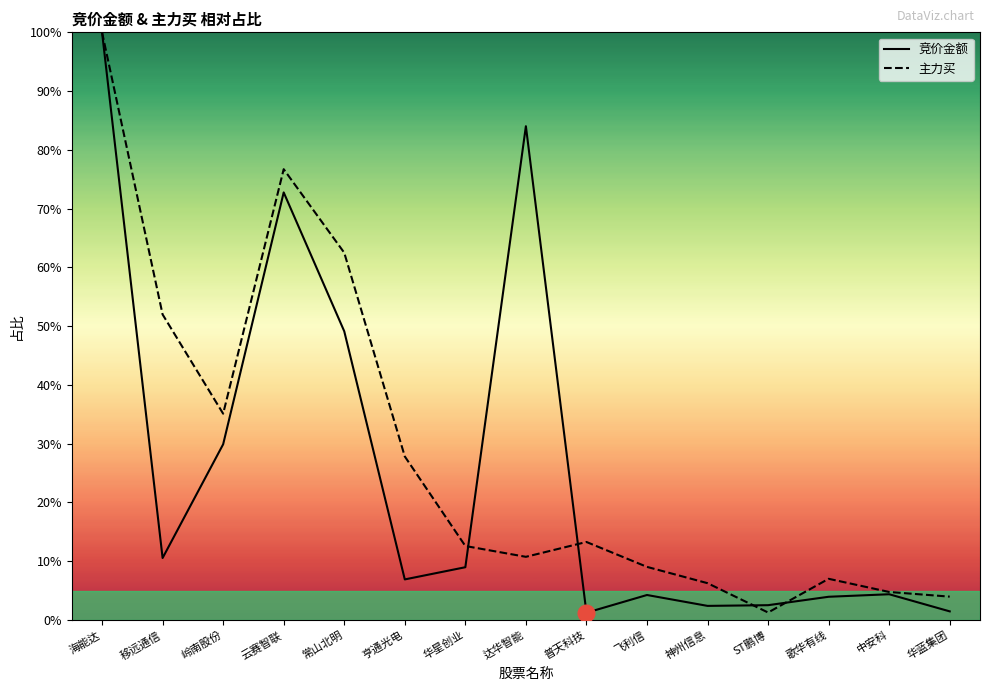

Rank the categories by 竞价金额 value from lowest to highest.

普天科技, 华蓝集团, 神州信息, ST鹏博, 歌华有线, 飞利信, 中安科, 亨通光电, 华星创业, 移远通信, 岭南股份, 常山北明, 云赛智联, 达华智能, 海能达